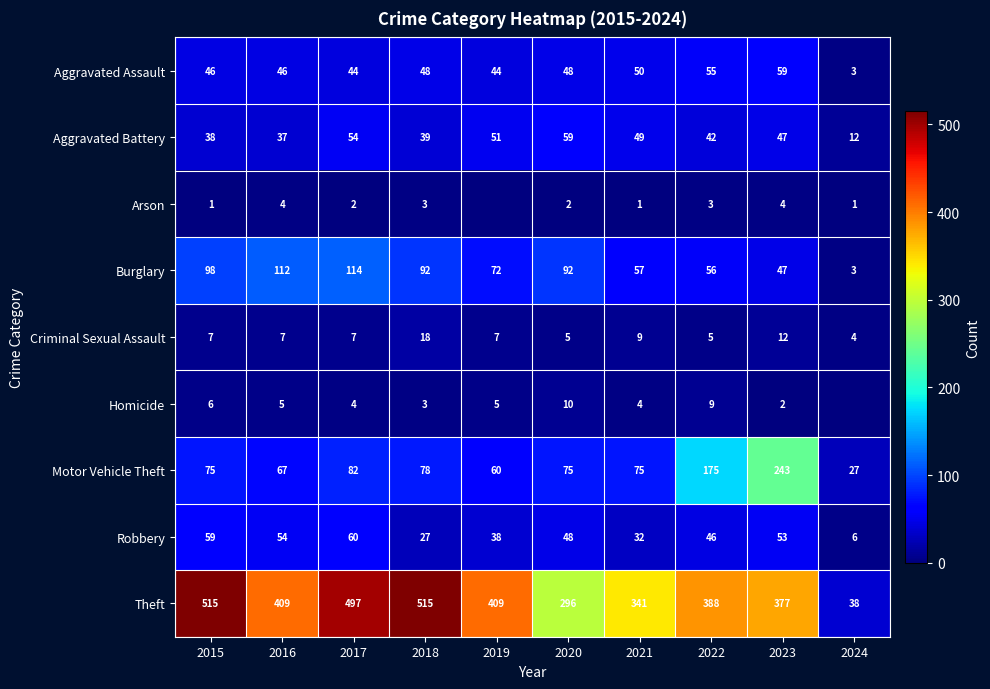

At which category does the chart reach its minimum across all series?

2019